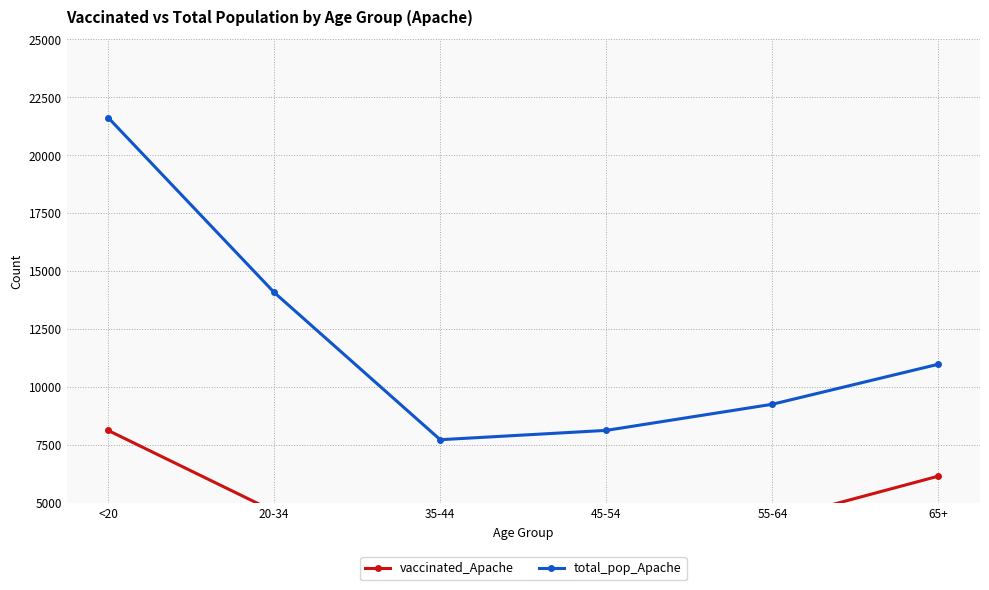

Which series has the largest total across all categories?

total_pop_Apache